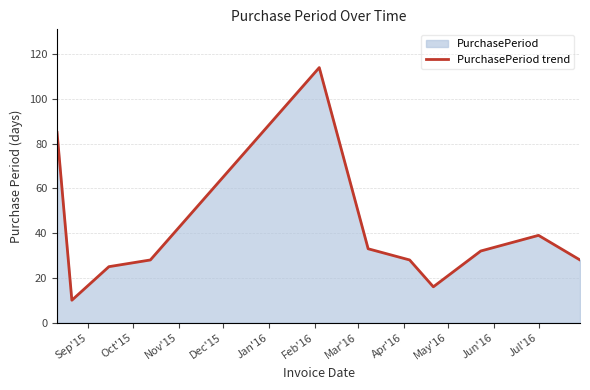

What is the sum of all values?

438